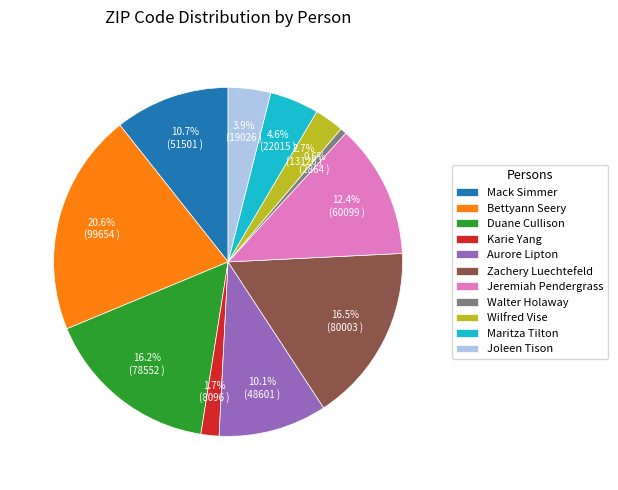

Is there any slice that represents more than half of the pie?

No